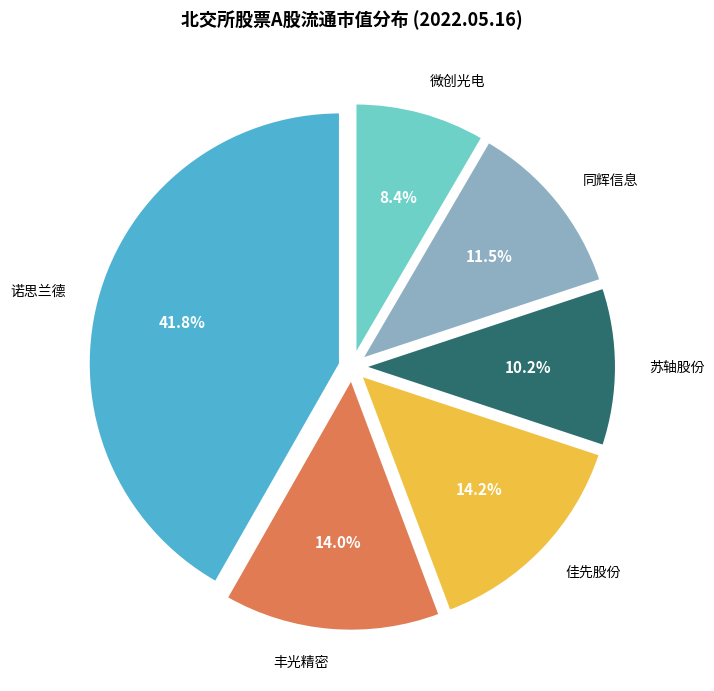

To the nearest percent, what is the combined percentage of 微创光电 and 苏轴股份?

19%